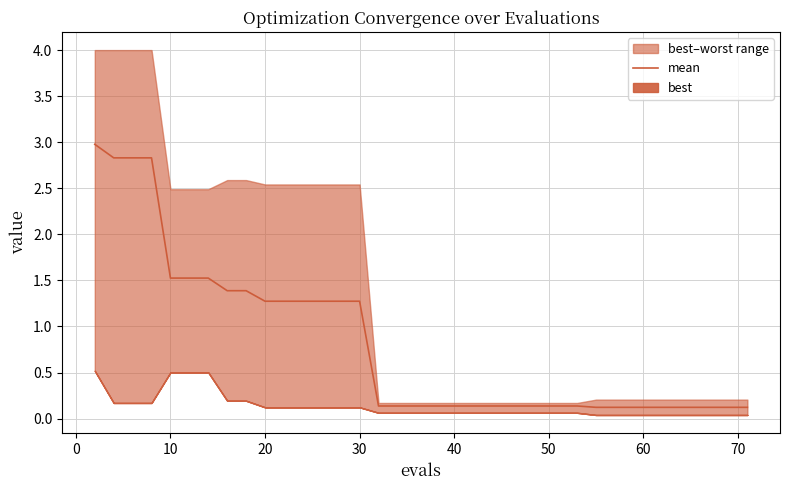

The mean series shows 1.5 at 10. True or false?

True